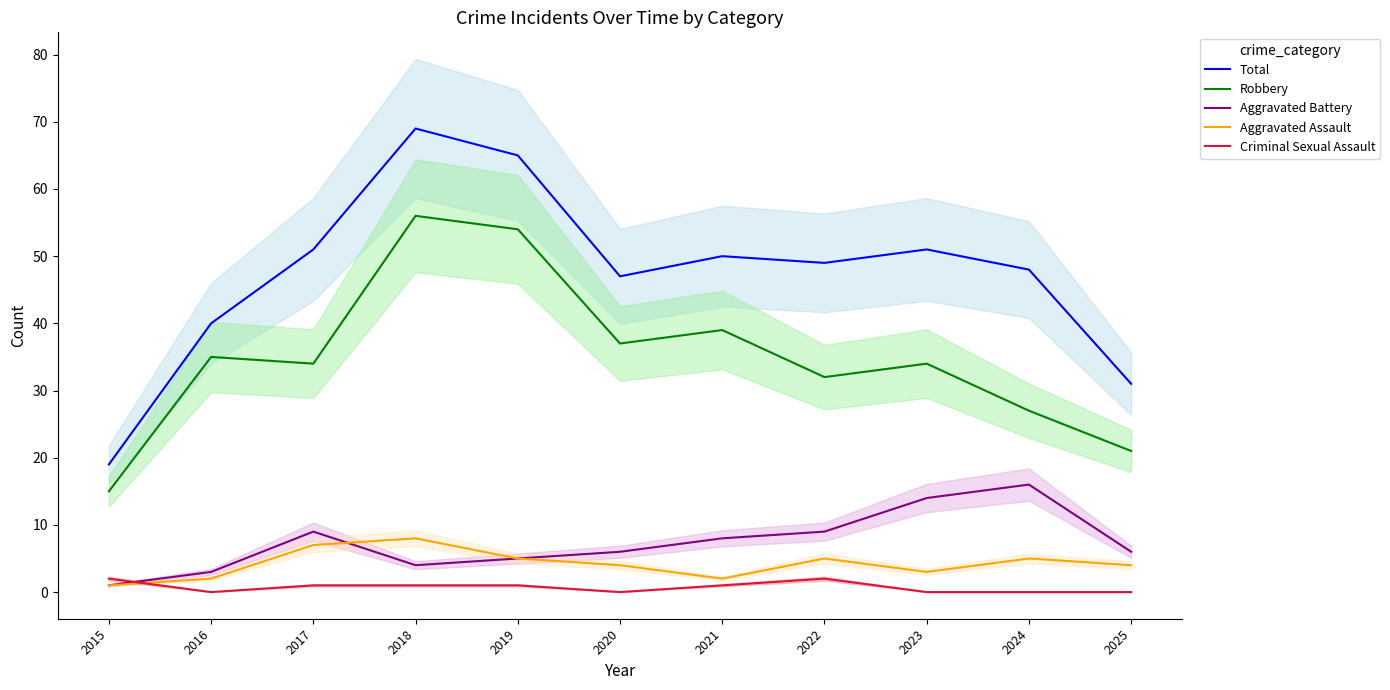

What is the maximum value shown in the chart?

69